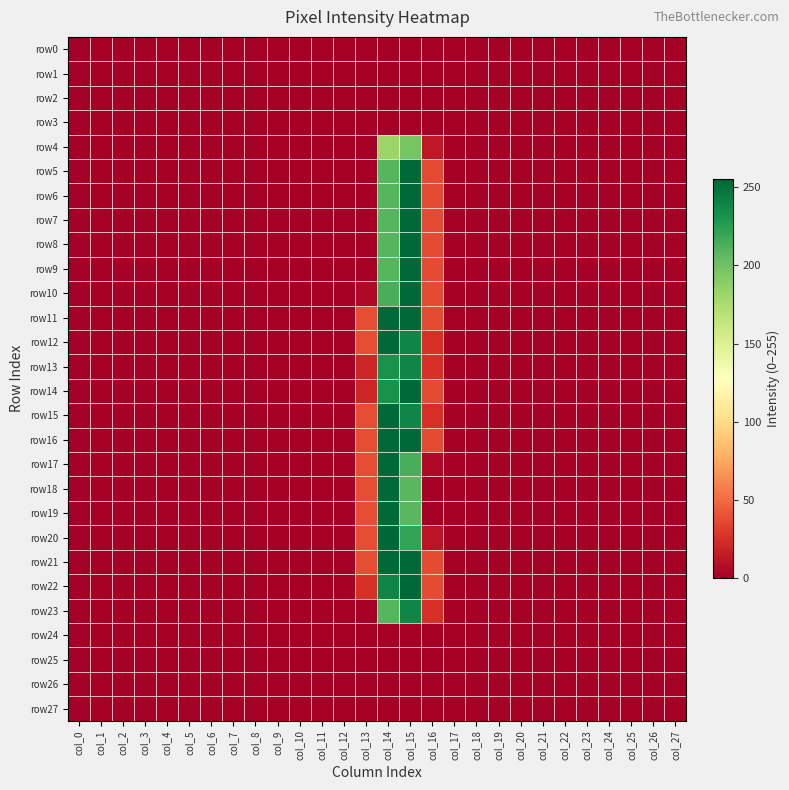

Which series changed the most between col_6 and col_21?

row0